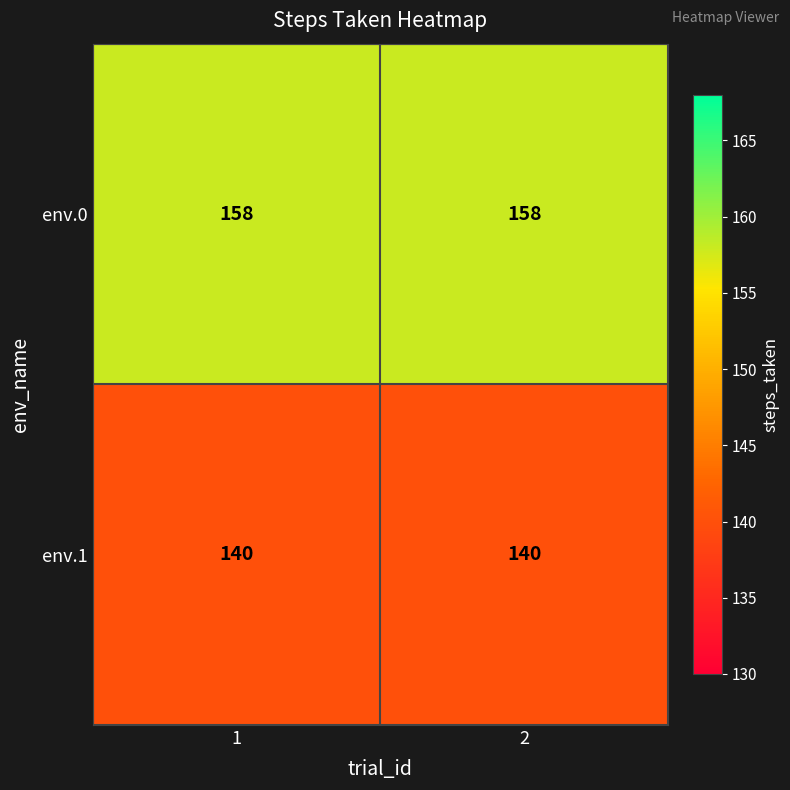

What is the difference between the highest and lowest values at 1?

18